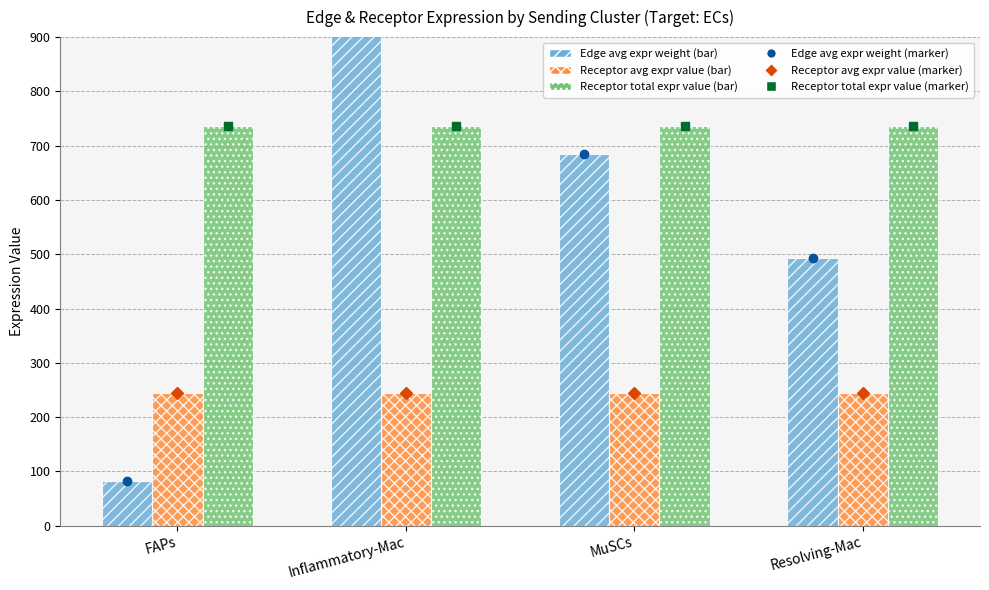

At which label is Receptor avg expr value closest to 245?

FAPs